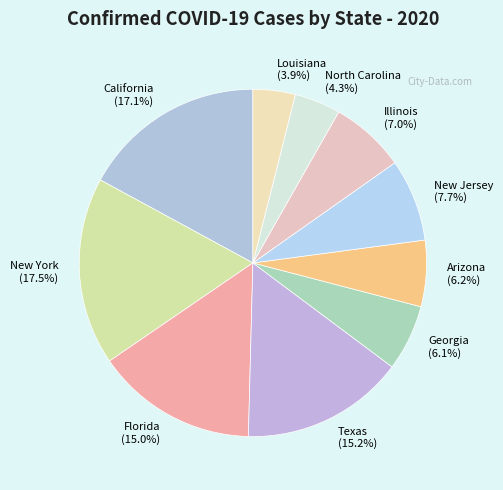

To the nearest percent, what is the difference between the largest and smallest slice percentages?

14%